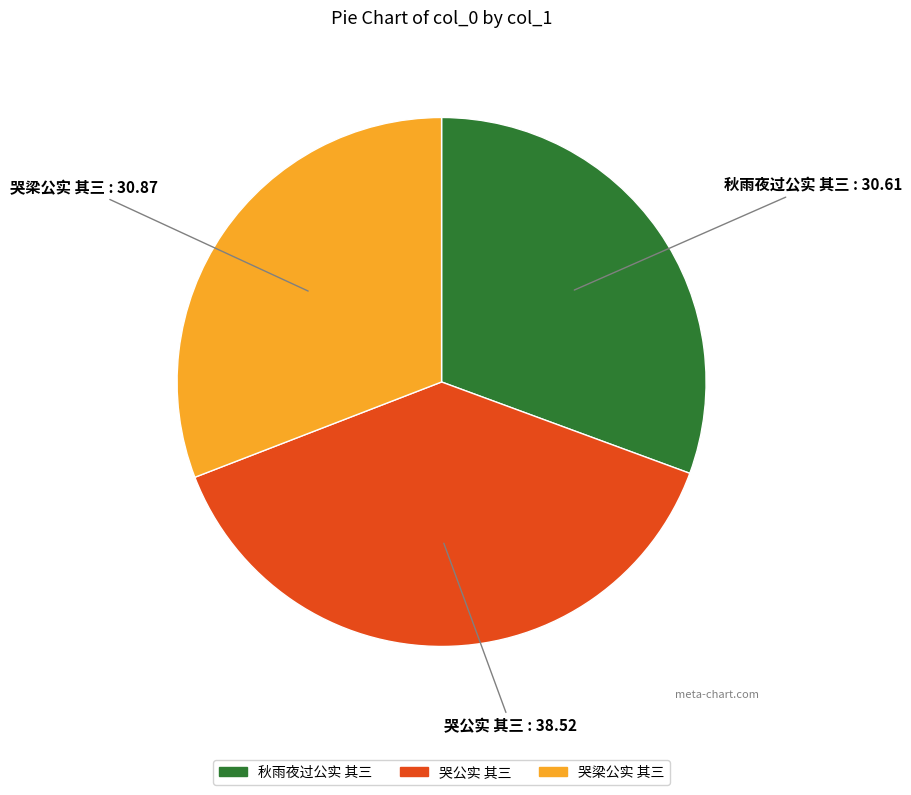

What is the largest slice in the pie chart?

哭公实 其三